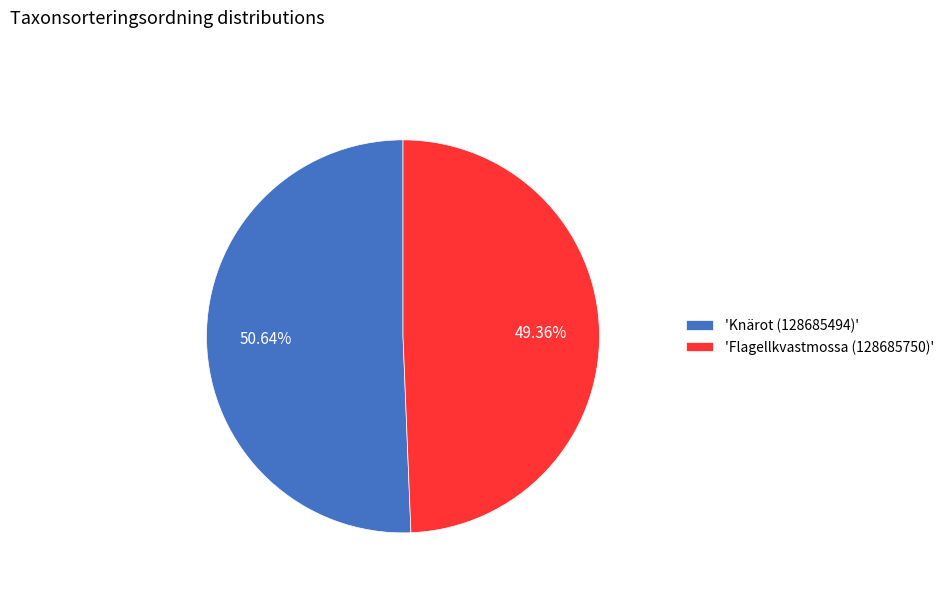

What is the majority slice?

'Knärot (128685494)'